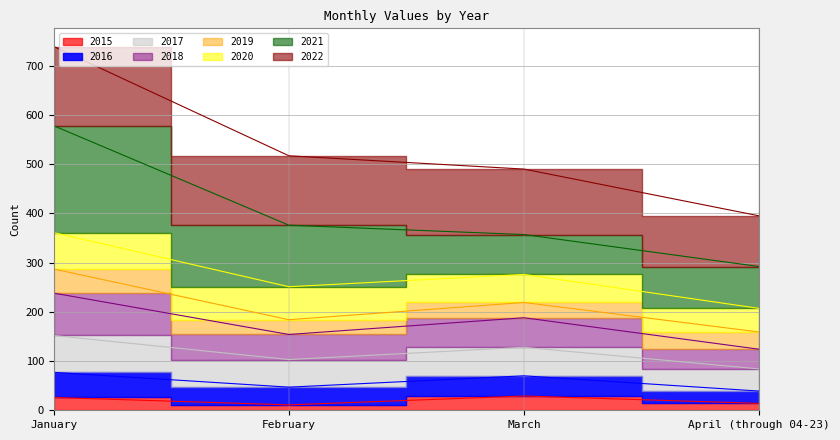

Read the 2016 value at January.

238